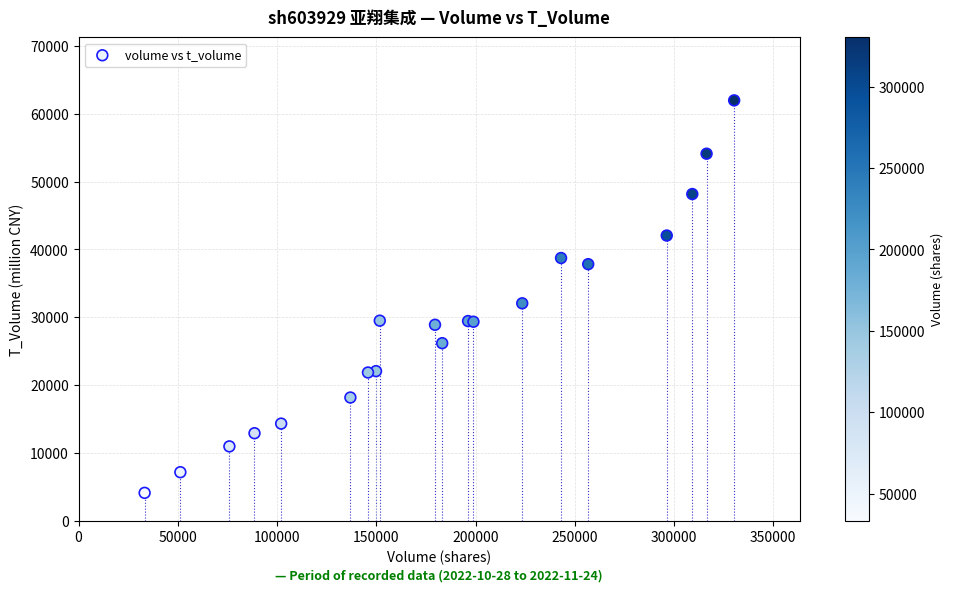

What Y value in the scatter plot is closest to 33051?

32065